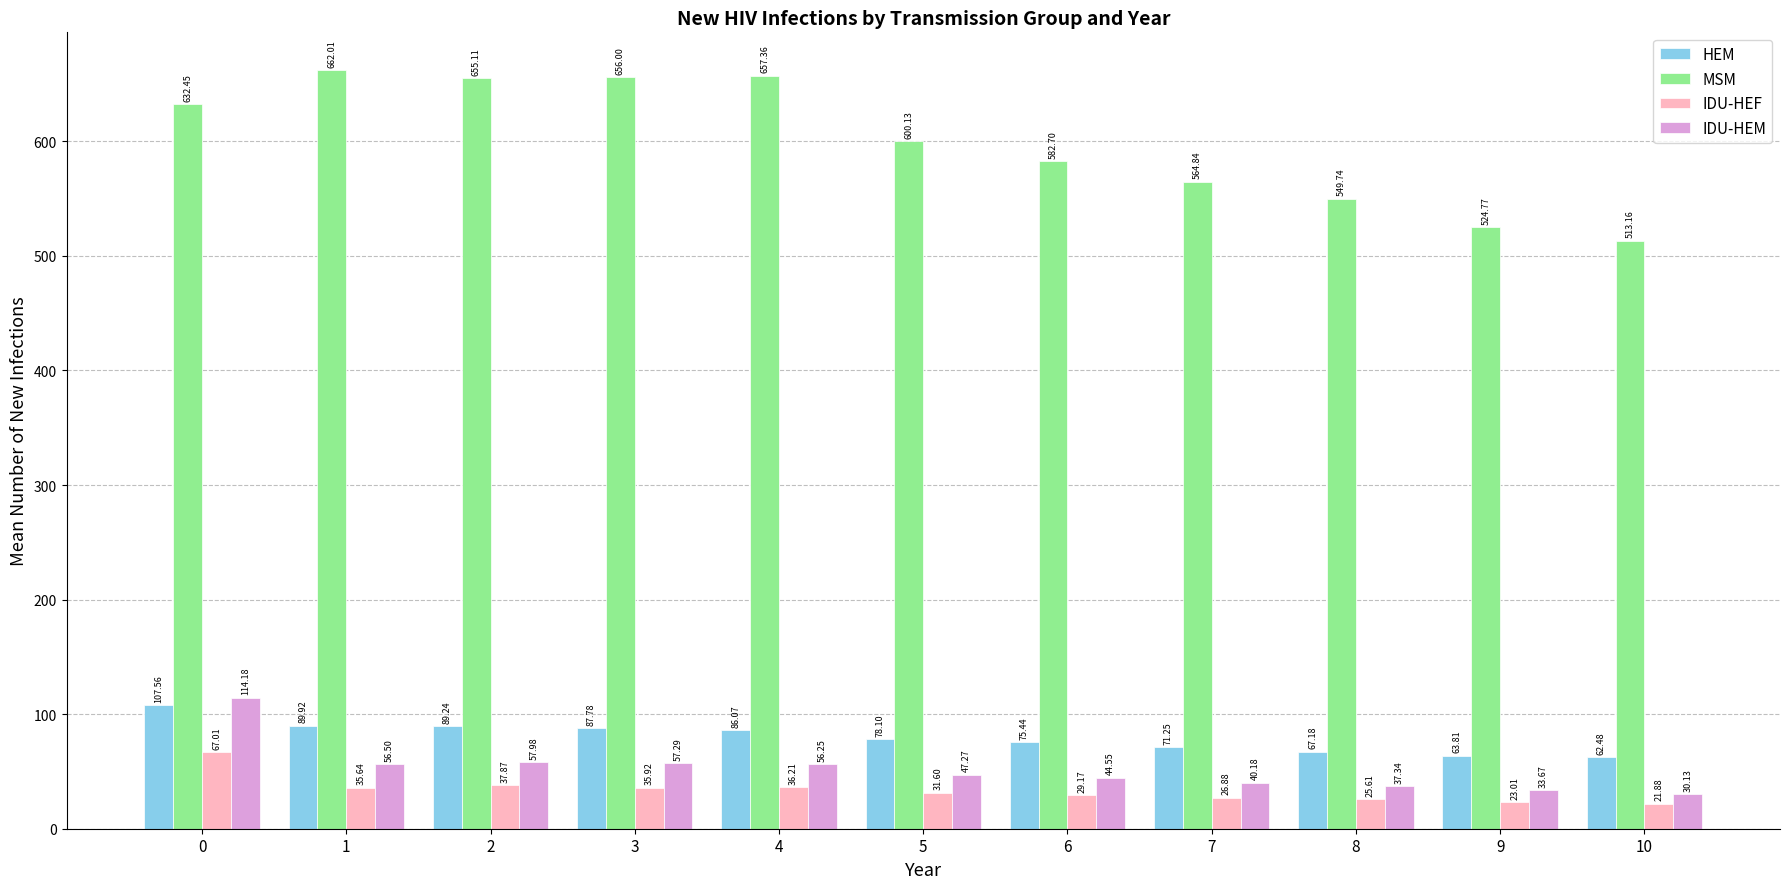

How many data points does each series have?

11